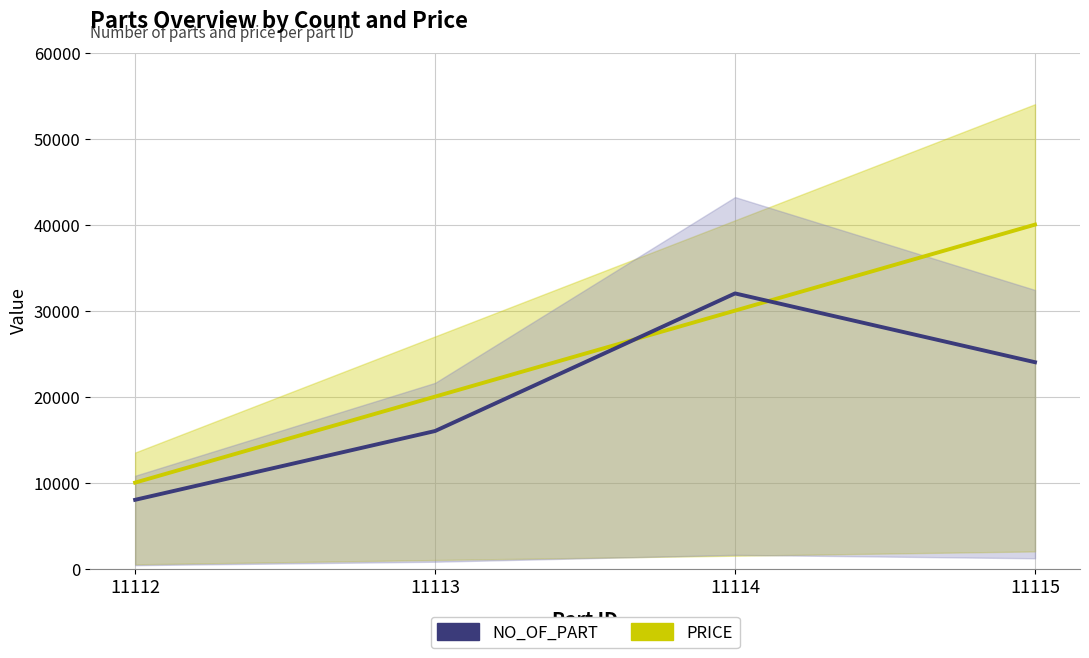

What is the difference between the maximum and minimum values in the NO_OF_PART series?

24000